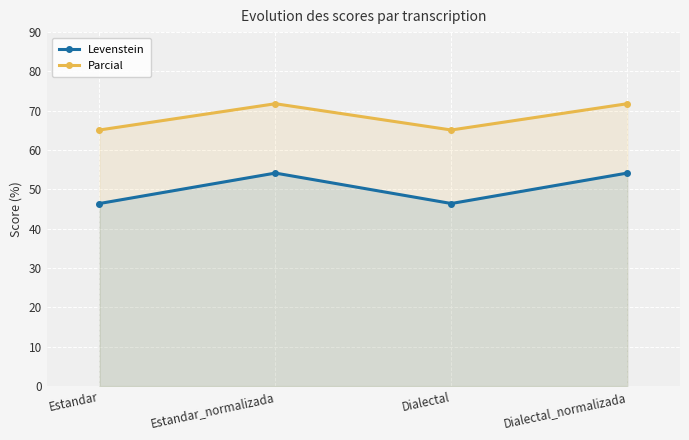

Where is the first local maximum for Parcial?

Estandar_normalizada